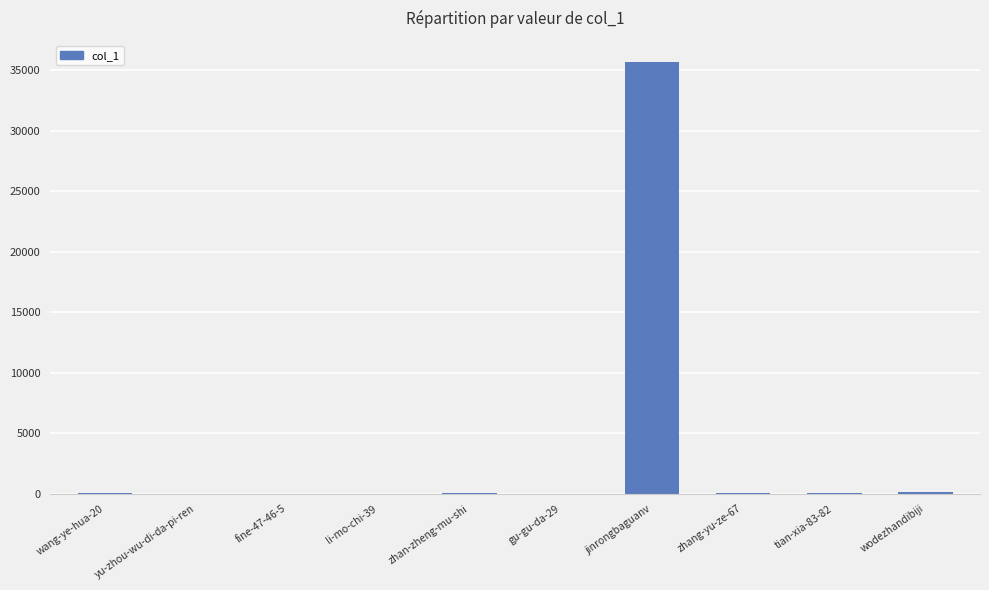

Is it true that the value at jinrongbaguanv is 16707?

False